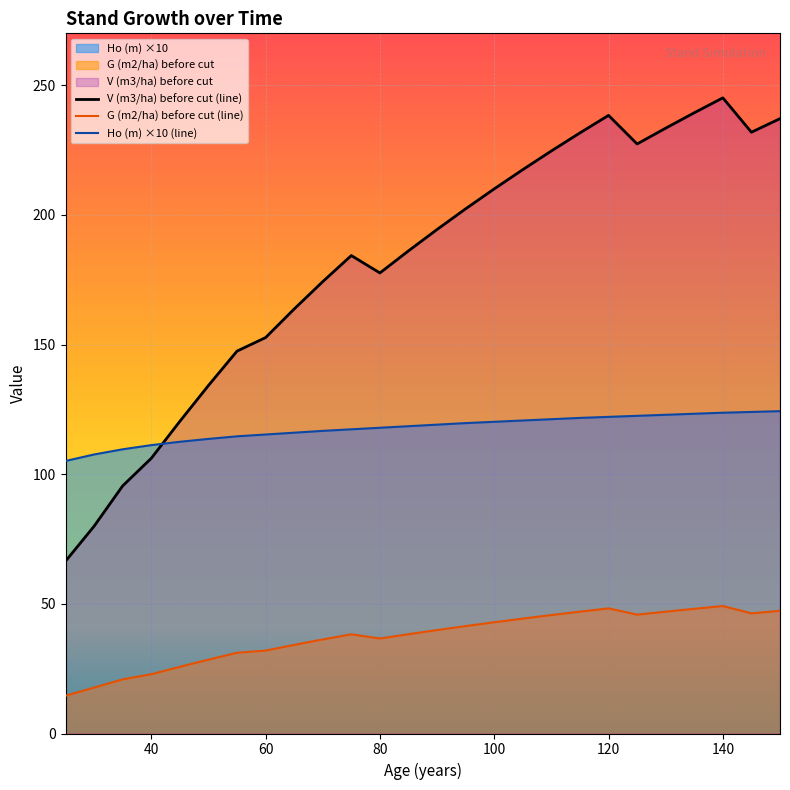

True or false: V (m3/ha) before cut (line) has more than 1 interior local peaks.

True